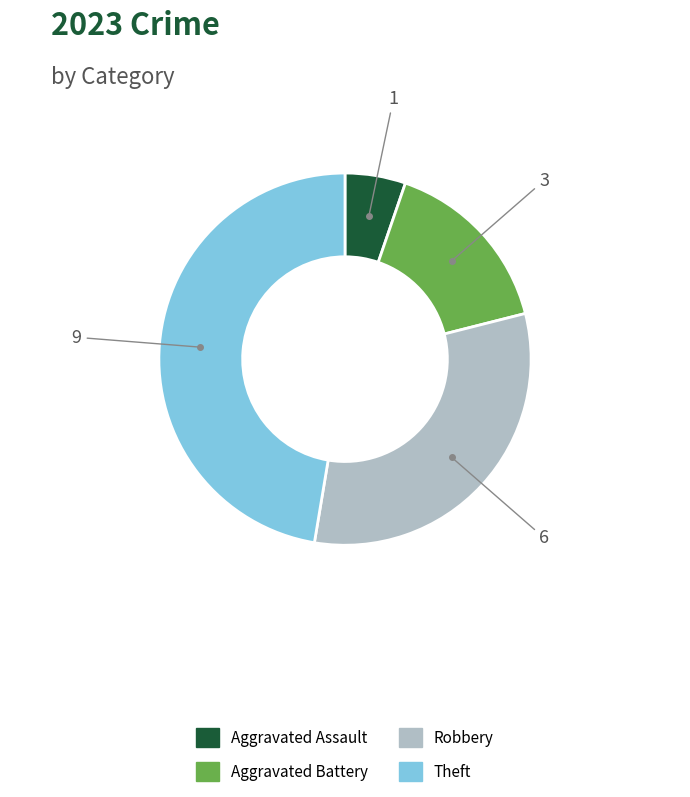

How many slices are in this pie chart?

4